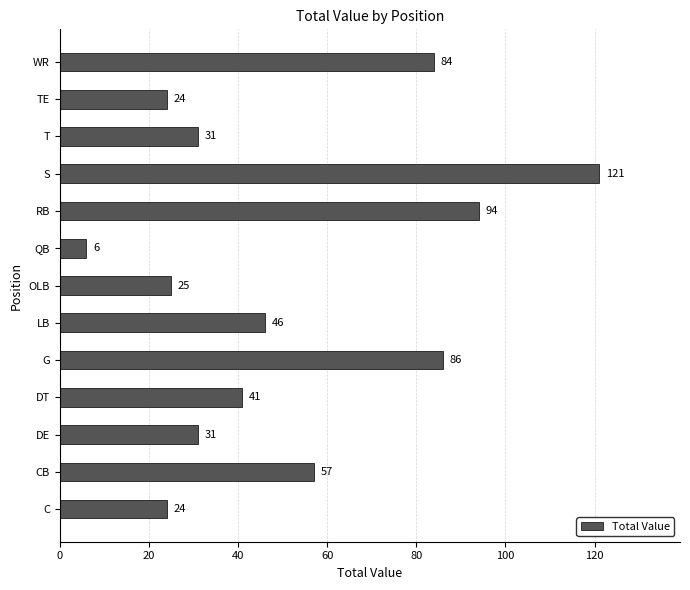

The value at DT is 25. True or false?

False